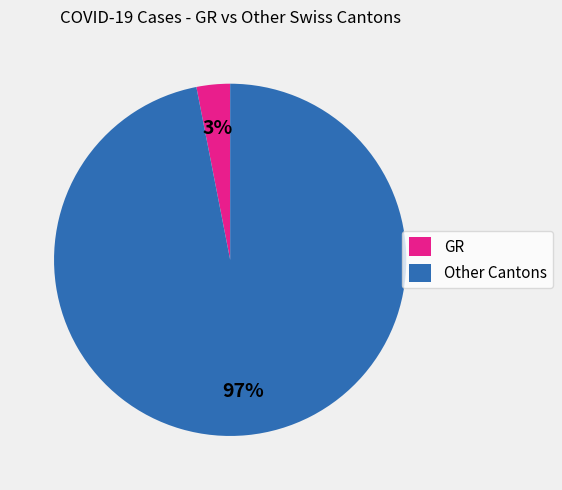

Do GR and Other Cantons together represent more than half of the pie?

Yes